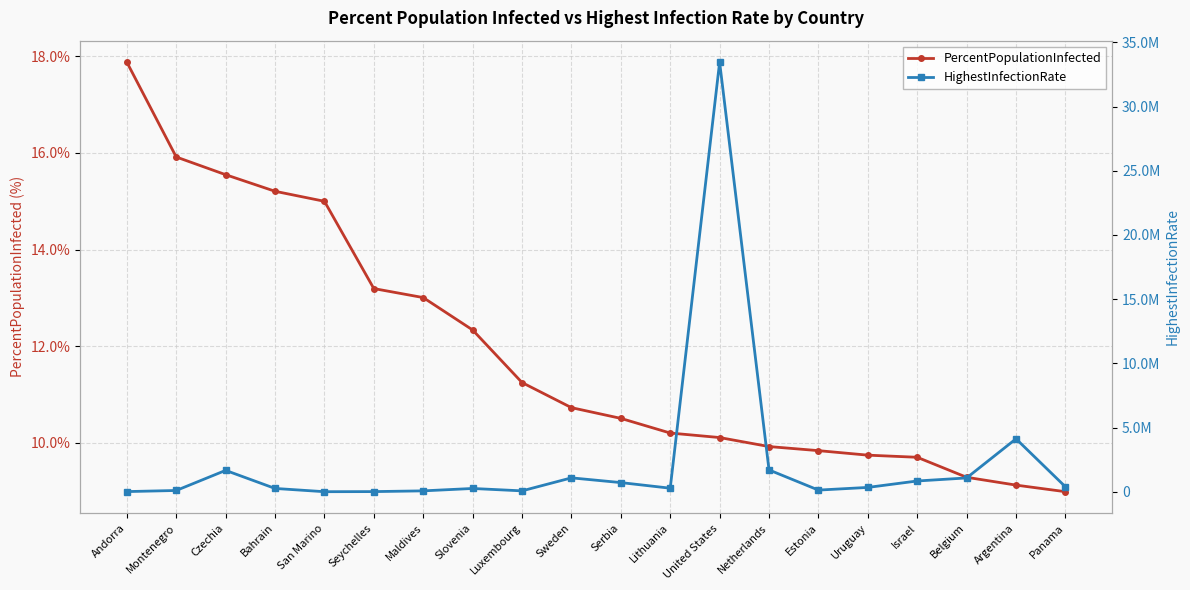

What is the value of the PercentPopulationInfected point at the 3rd from the left?

15.5